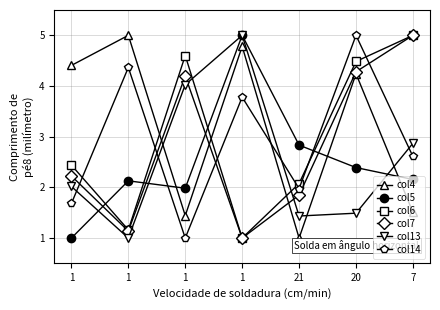

Which series has the largest range (max minus min)?

col4